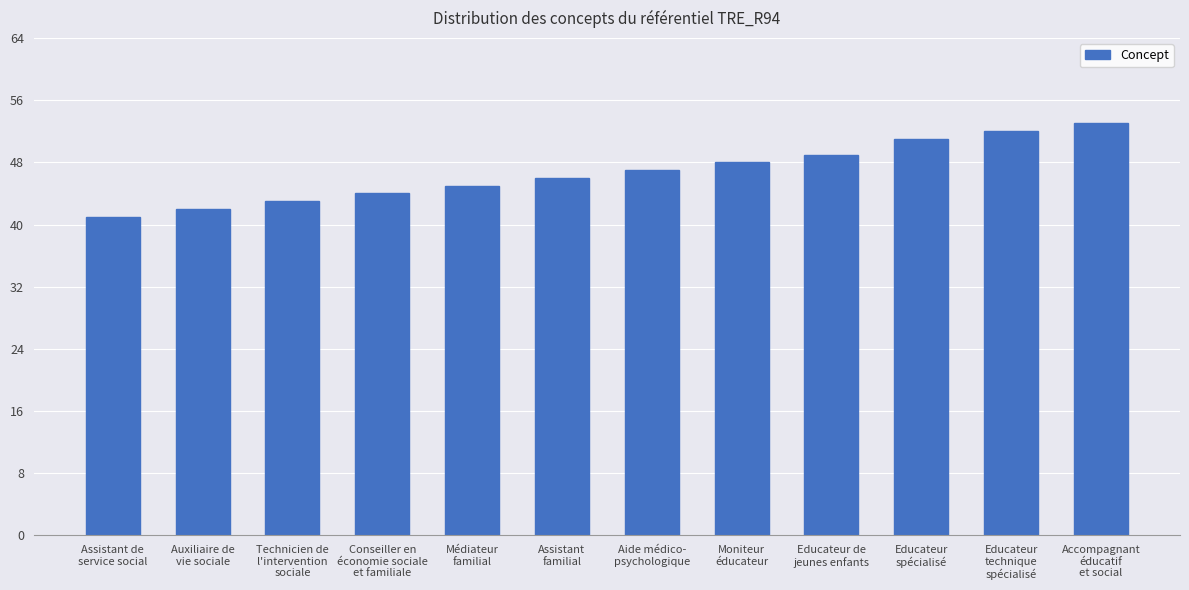

The value at Assistant de
service social is 41. True or false?

True